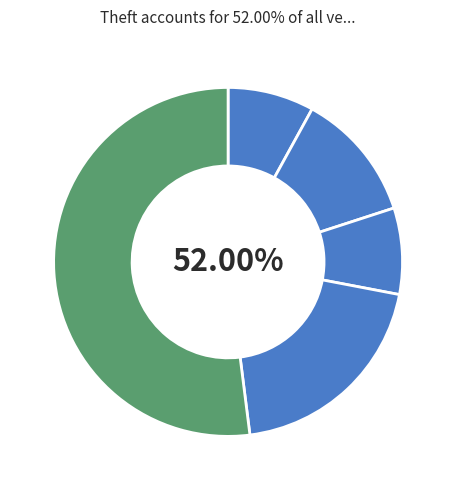

To the nearest percent, what is the combined percentage of Aggravated Battery and Robbery?

32%